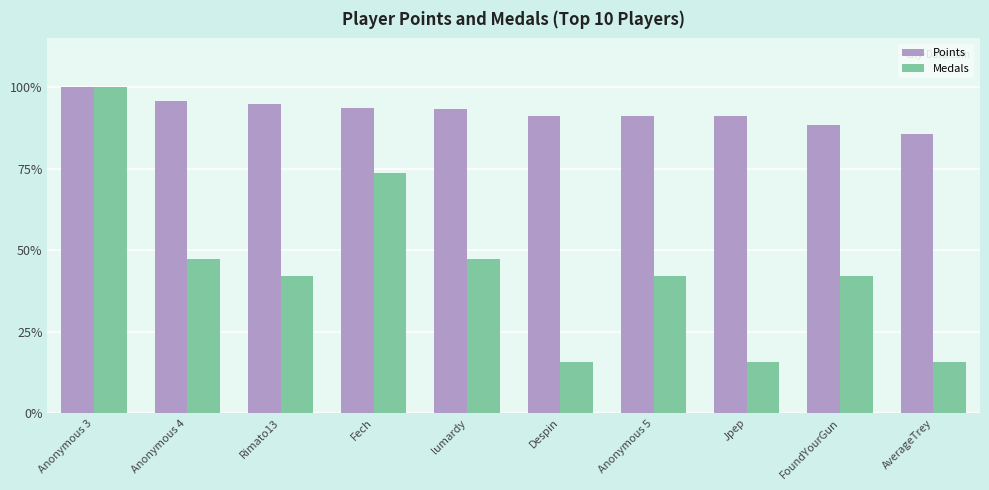

At Fech, list the series in order from smallest to largest.

Medals, Points